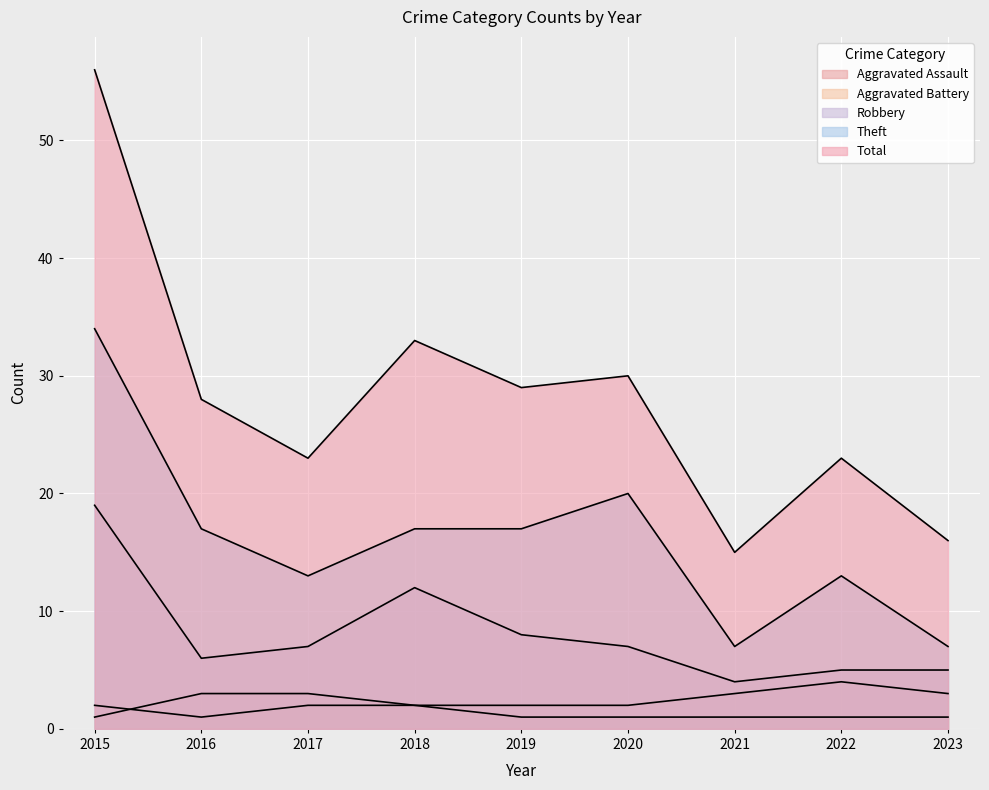

What value does the Aggravated Battery series have at 2015?

1